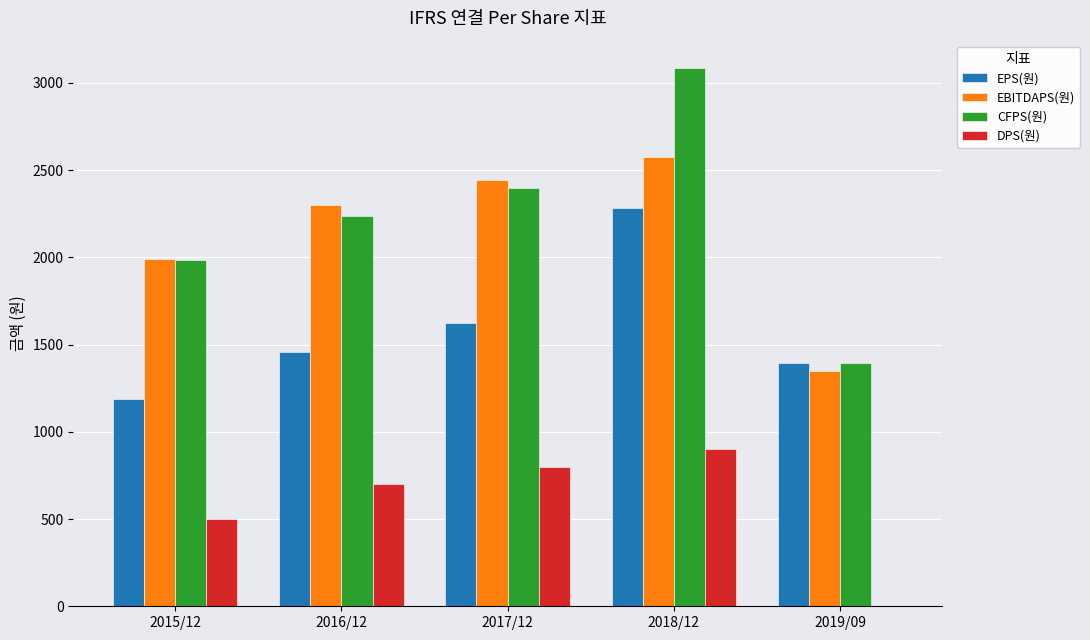

Count the number of data series in this chart.

4